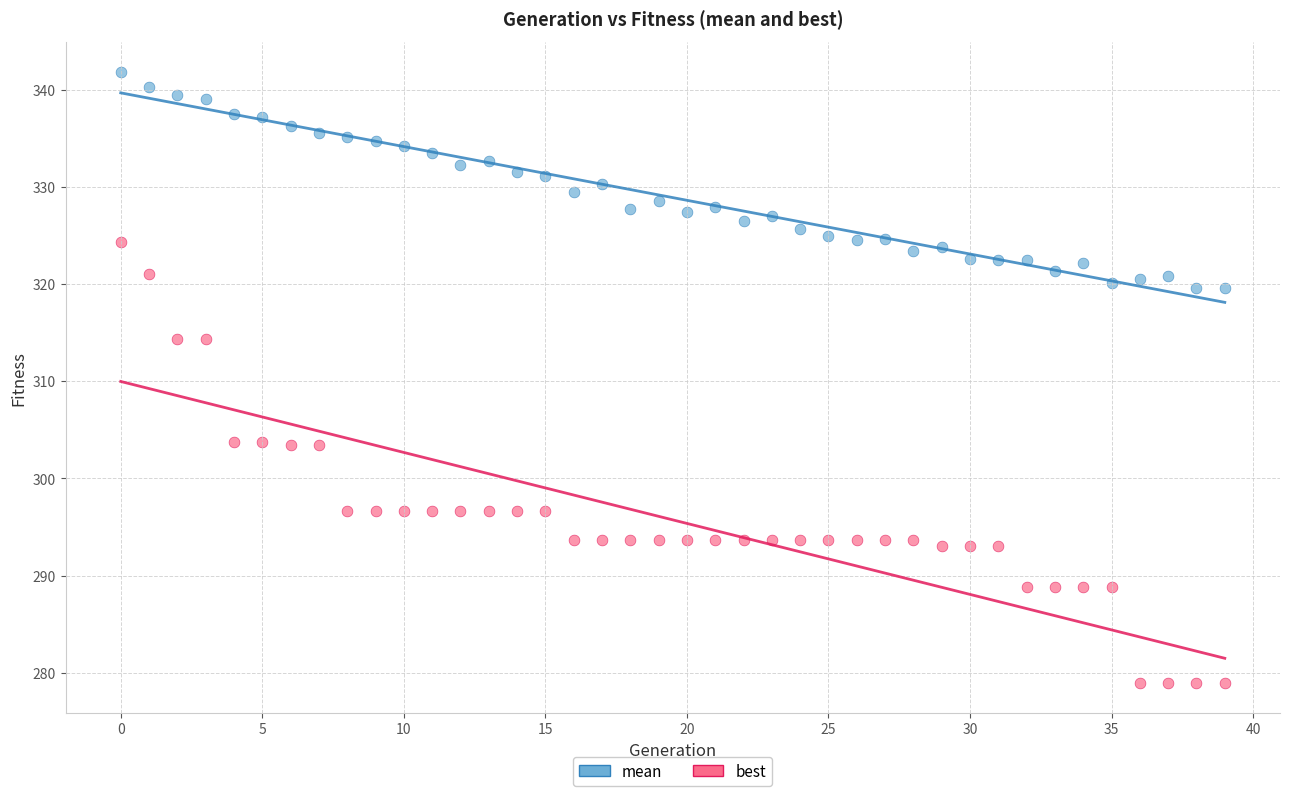

Which series has the widest spread of Y values?

best